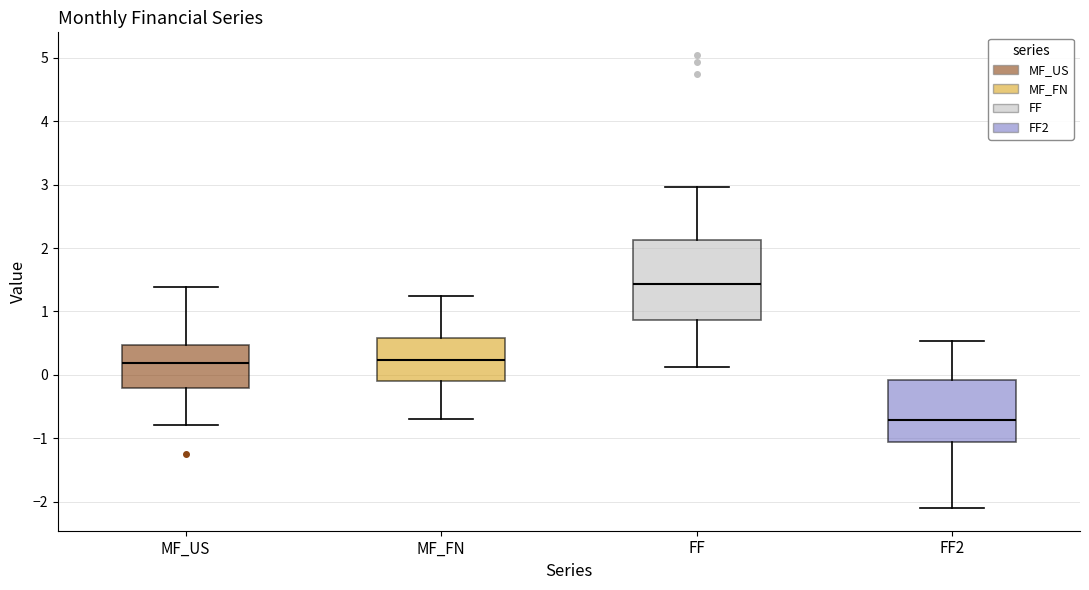

Where is the upper edge of the box for MF_US on the y-axis? The values are not printed on the chart, so give them approximately, as read against the axis.

0.5